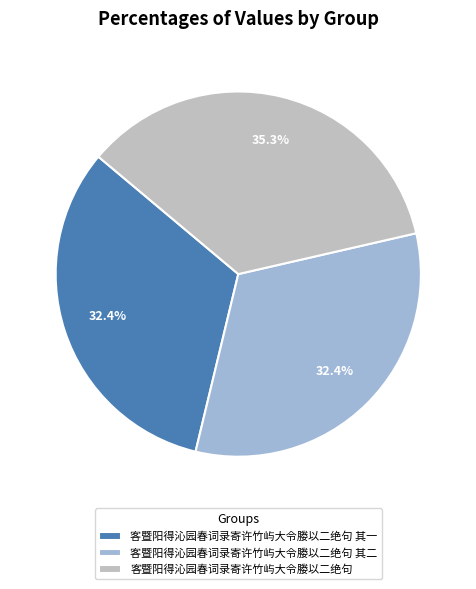

Is it true that 客暨阳得沁园春词录寄许竹屿大令媵以二绝句 其二 is 32% of the pie?

True